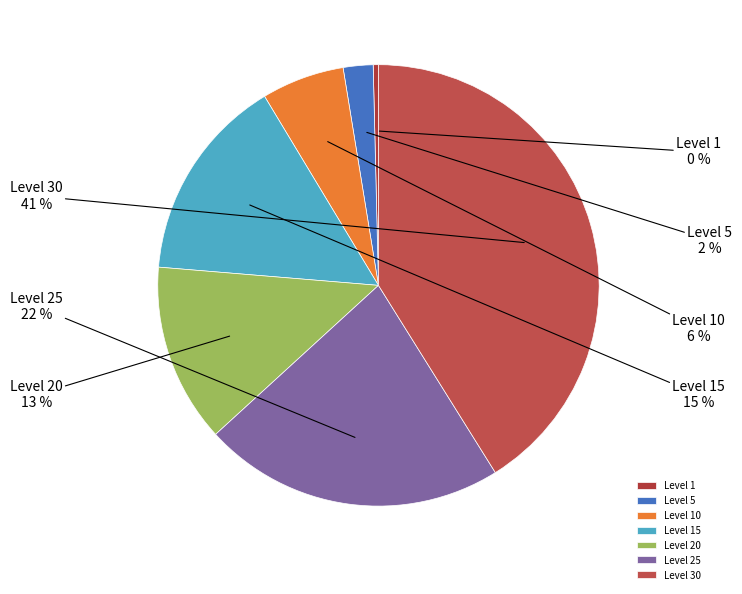

The Level 10 slice represents 6% of the pie. True or false?

True